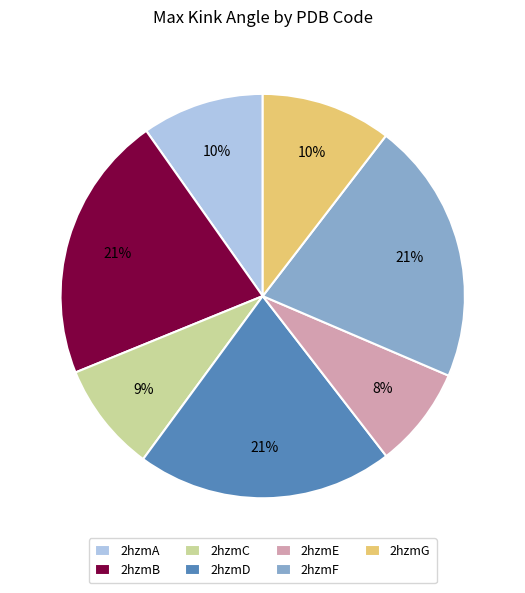

Is it true that 2hzmF is 27% of the pie?

False